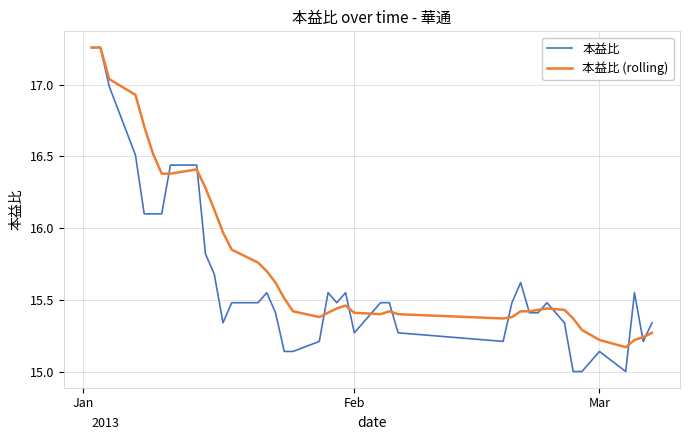

What is the minimum value shown in the chart?

15.0